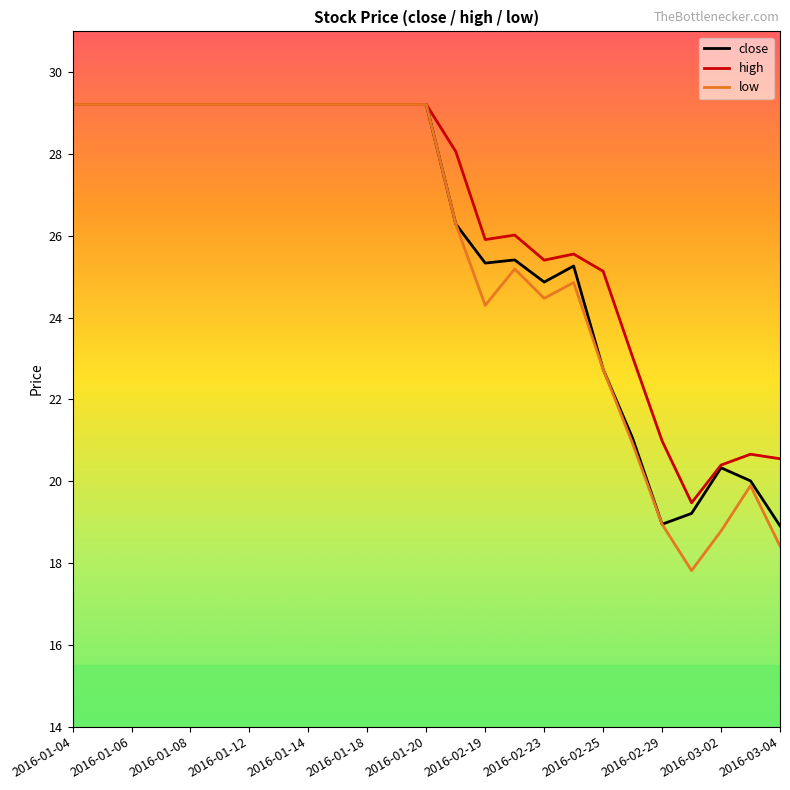

Which series has the largest range (max minus min)?

low